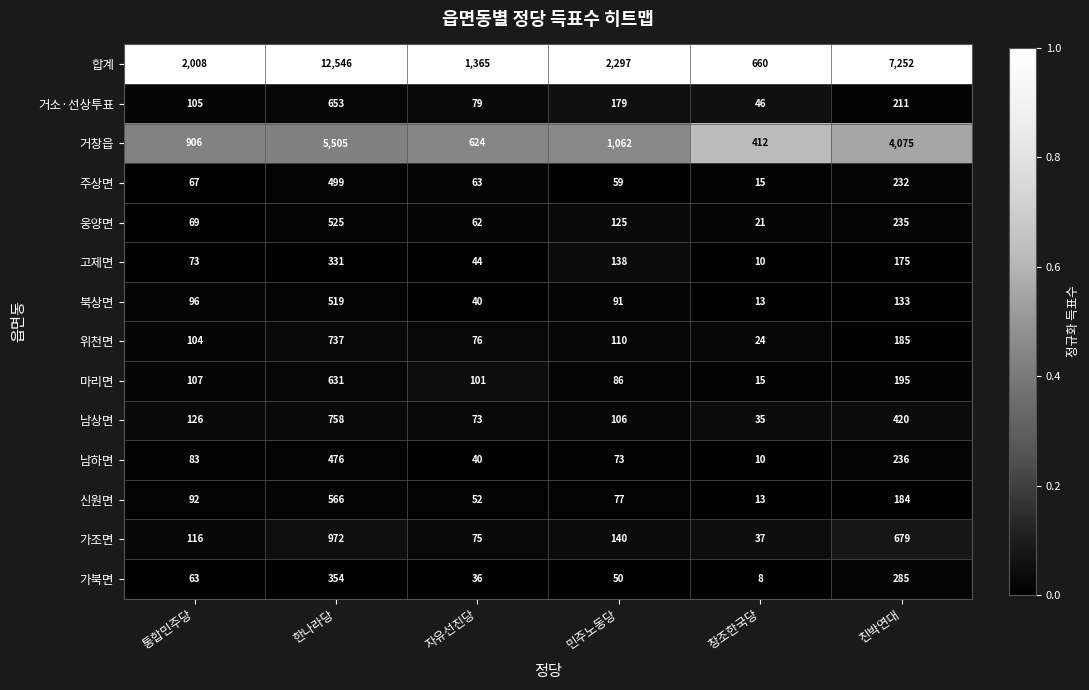

Which series has the largest range (max minus min)?

합계